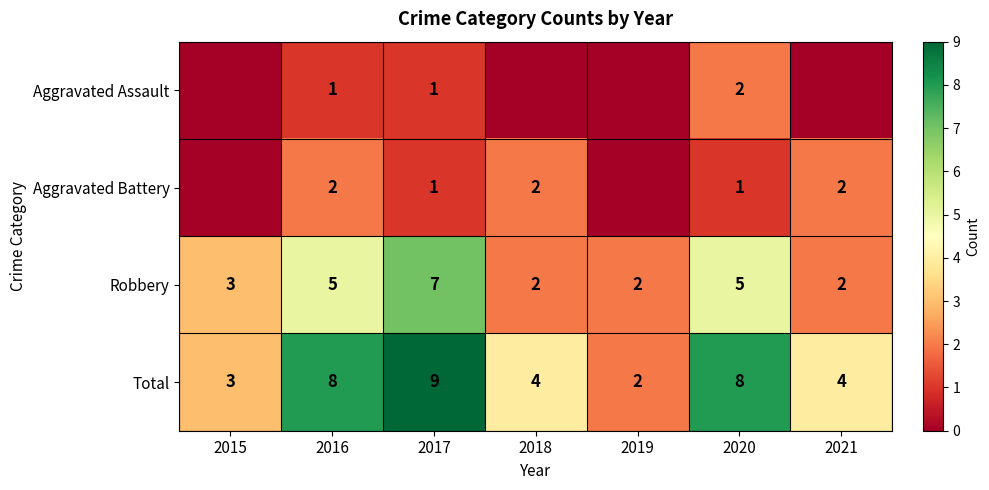

What is the approximate value of Robbery at 2017?

7